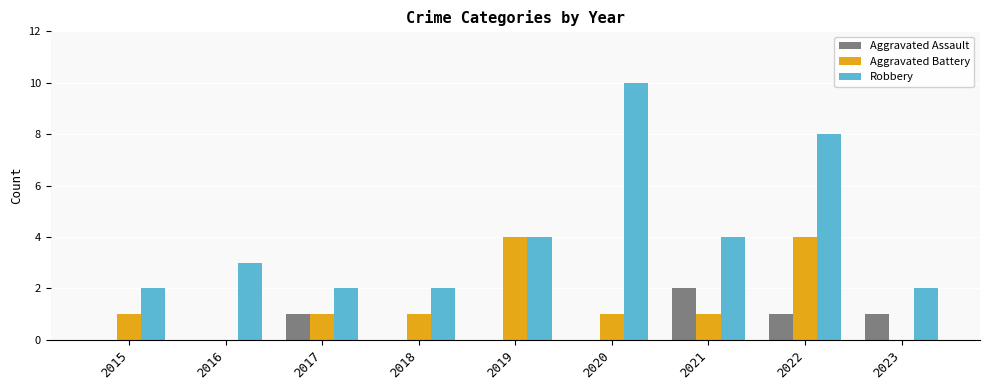

Are the bars grouped side by side (vs. stacked)?

Yes